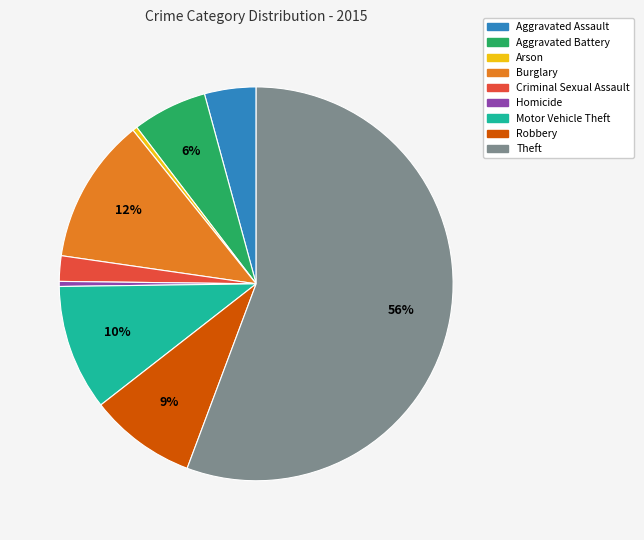

Which category has the biggest portion of the pie?

Theft